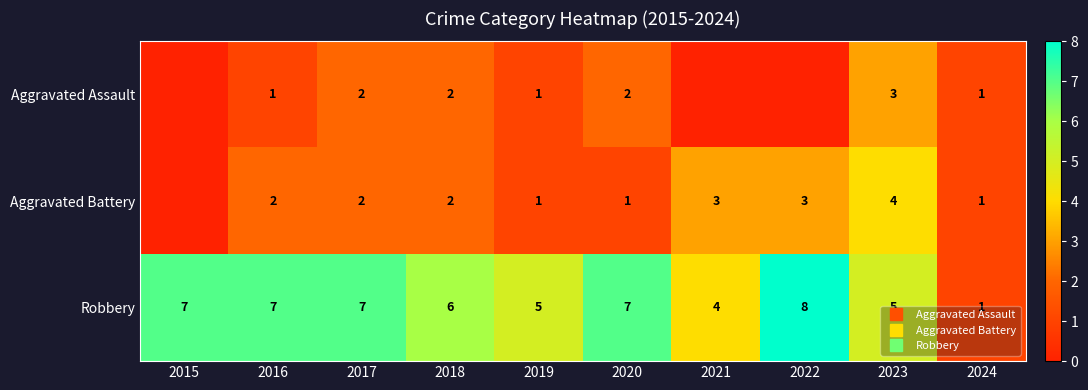

Rank the categories by Aggravated Assault value from lowest to highest.

2015, 2021, 2022, 2016, 2019, 2024, 2017, 2018, 2020, 2023